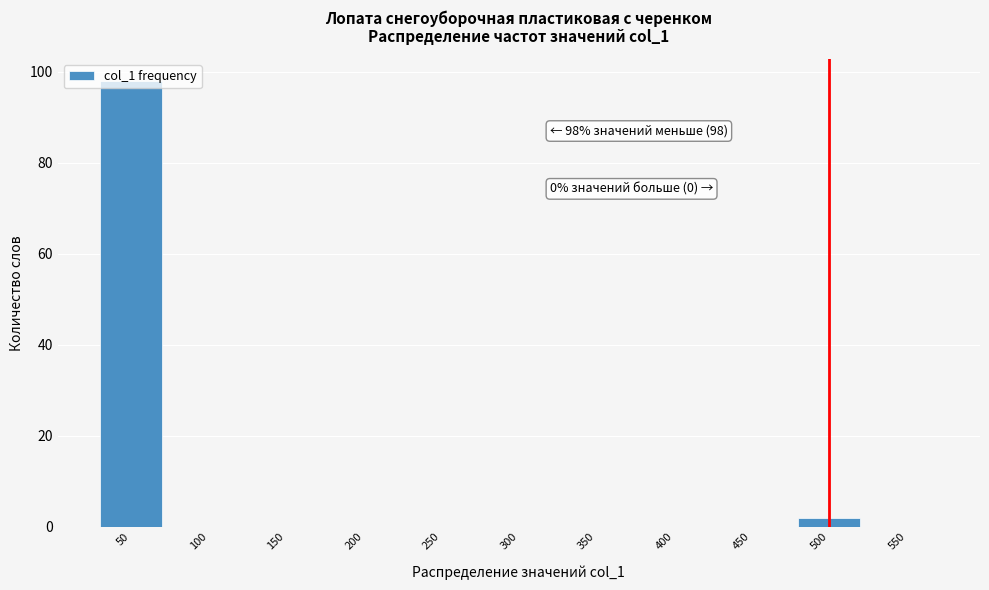

What is the change in value from 50 to 100?

-98